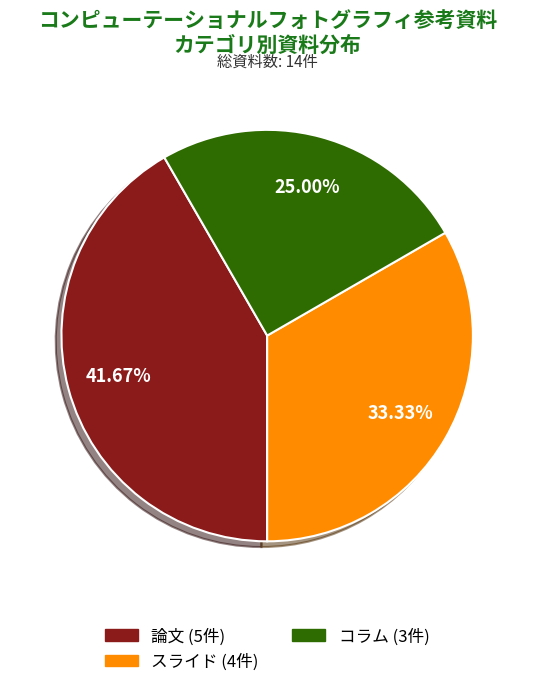

To the nearest percent, what percentage of the pie is 論文?

42%